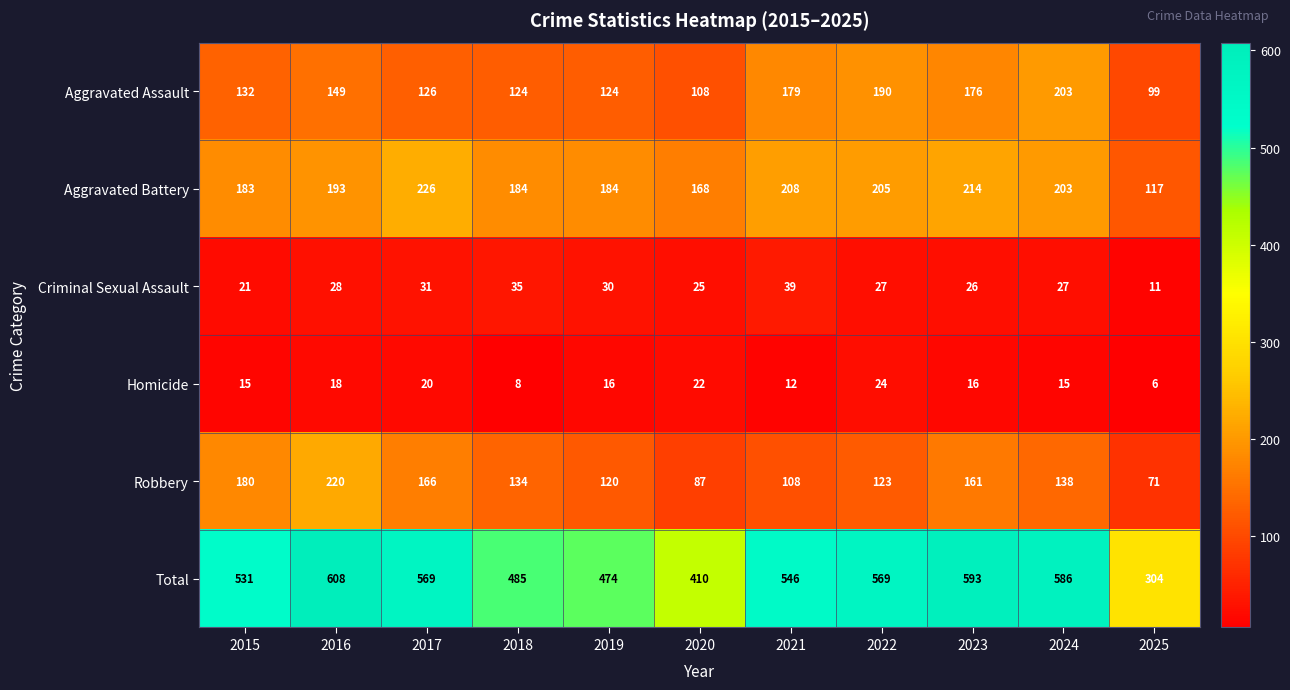

True or false: Homicide has a value of 7 at 2016.

False